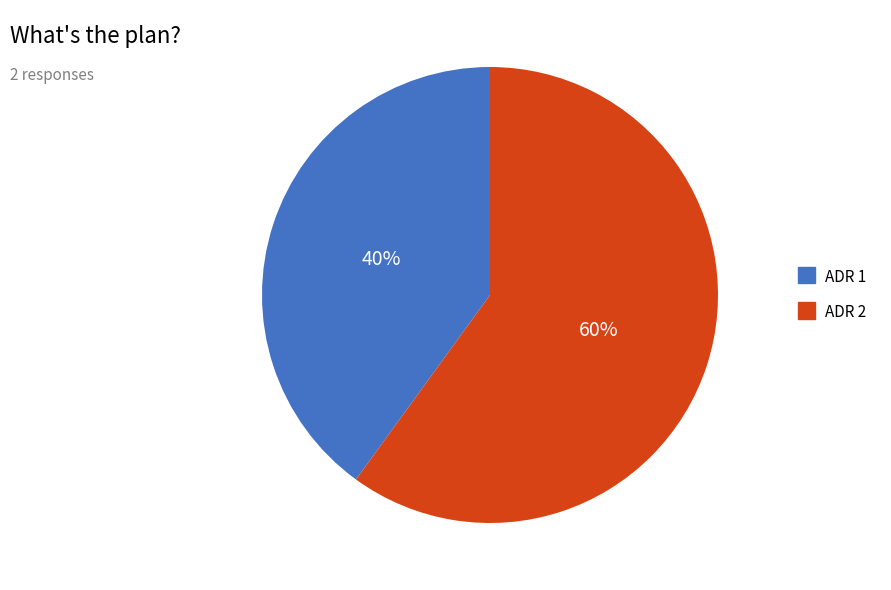

To the nearest percent, what is the difference between the largest and smallest slice percentages?

20%